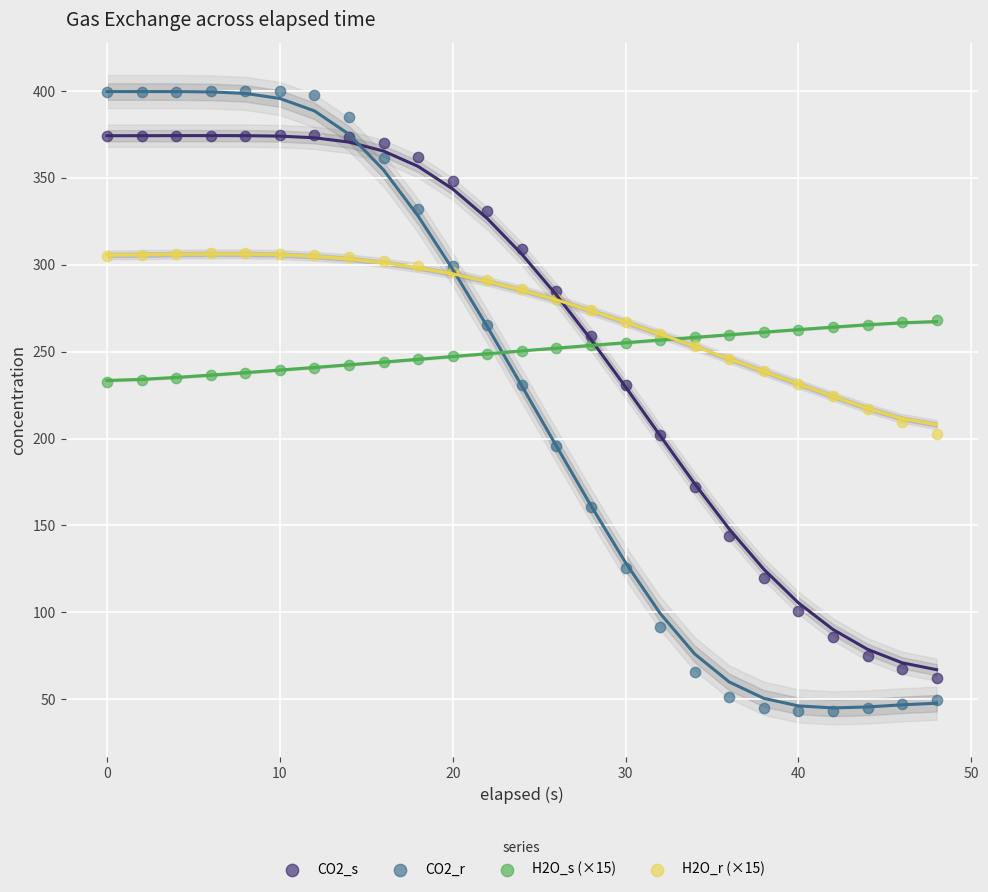

Which series contains the lowest Y value?

CO2_r